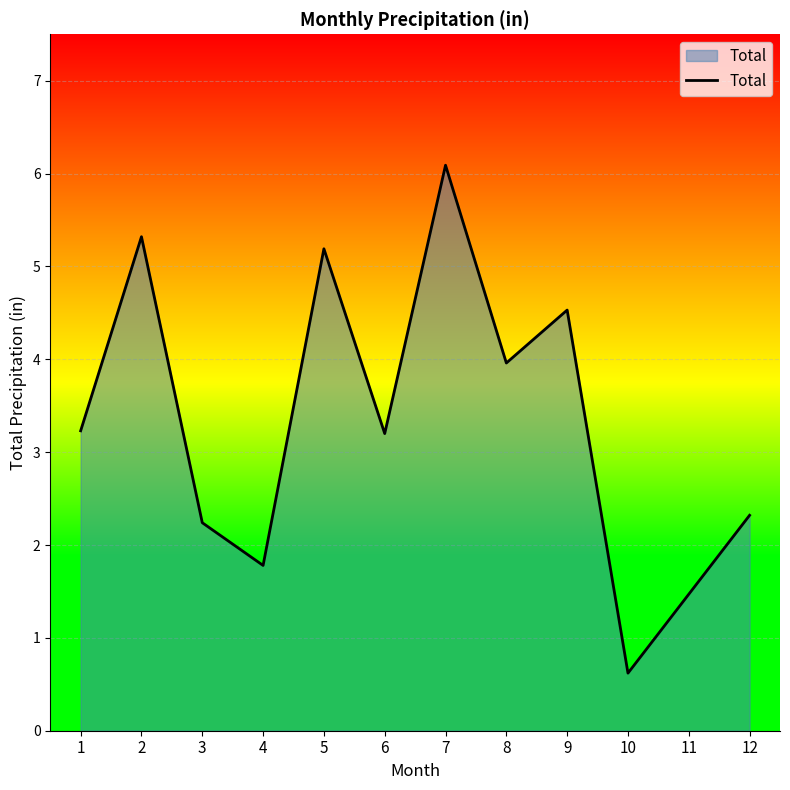

What is the smallest value displayed?

0.6